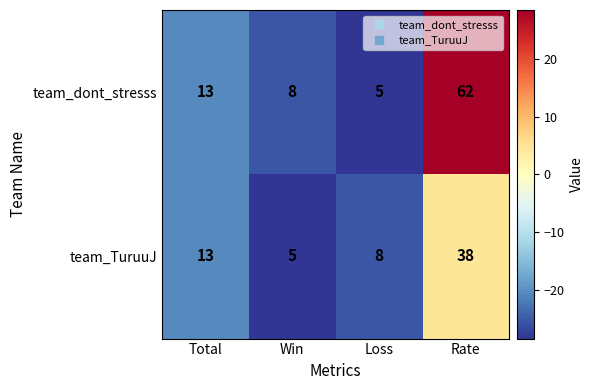

List the series in order of their peak value, lowest first.

team_TuruuJ, team_dont_stresss